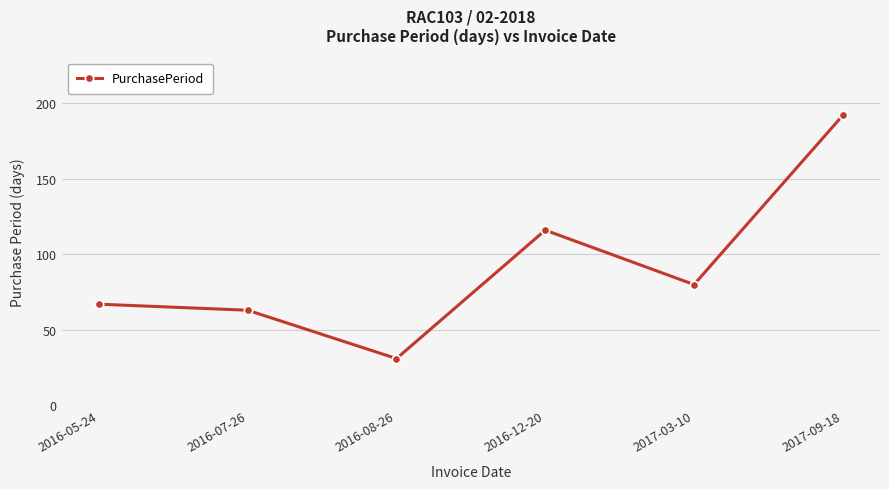

Rank the categories by value from highest to lowest.

2017-09-18, 2016-12-20, 2017-03-10, 2016-05-24, 2016-07-26, 2016-08-26